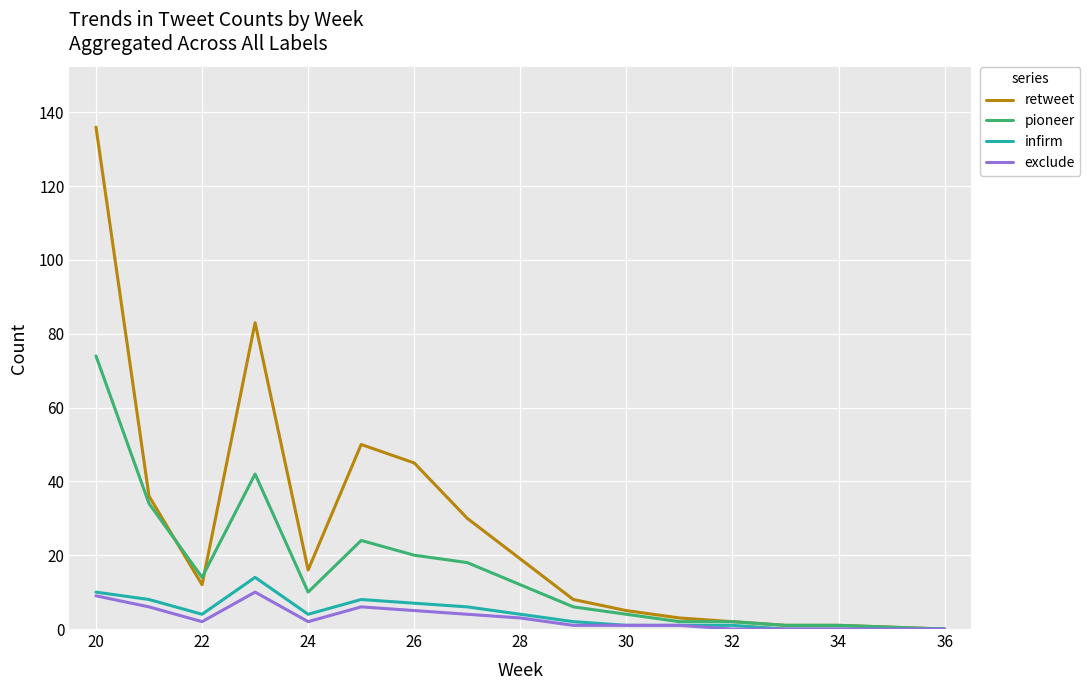

Which series has the widest spread of values?

retweet